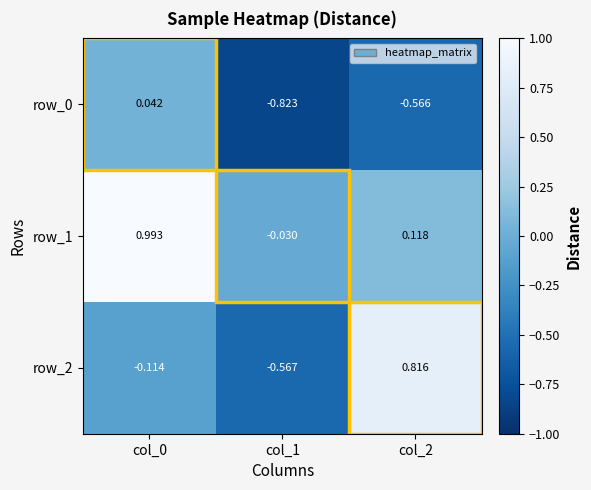

At which label does row_2 reach its minimum?

col_1